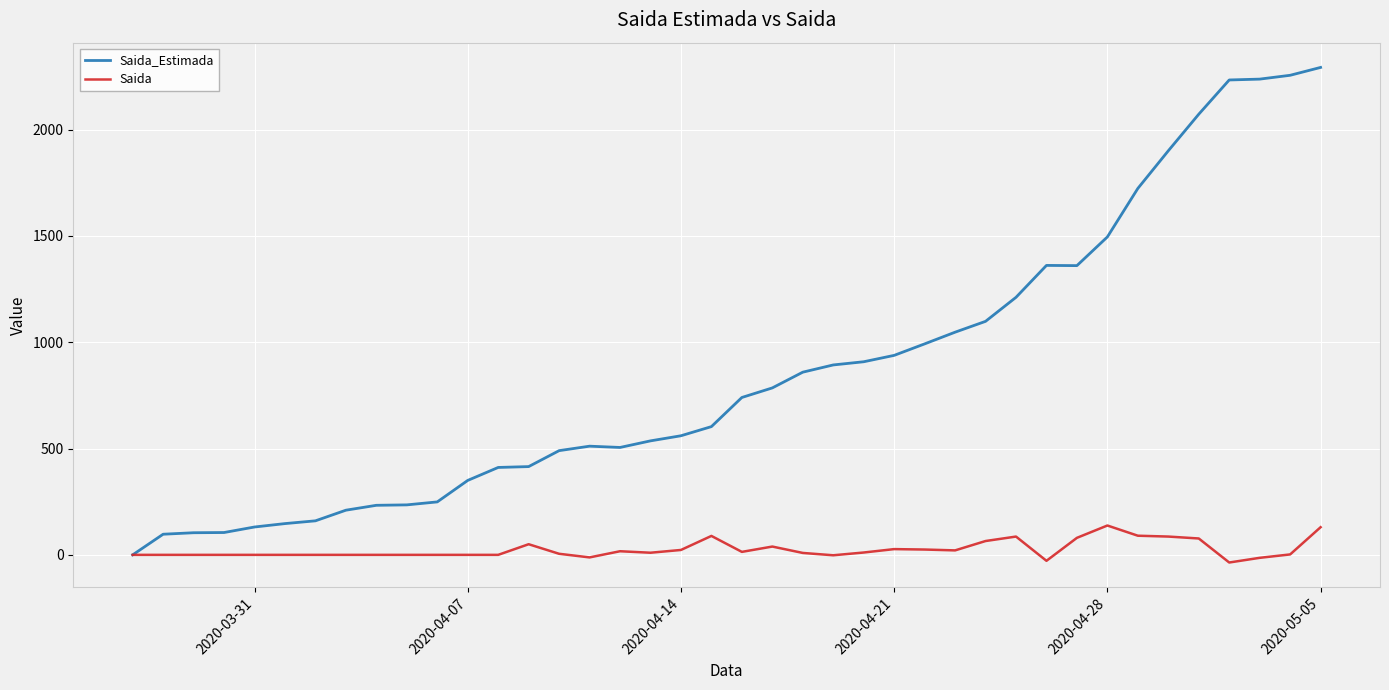

Rank the series by their average value, from lowest to highest.

Saida, Saida_Estimada